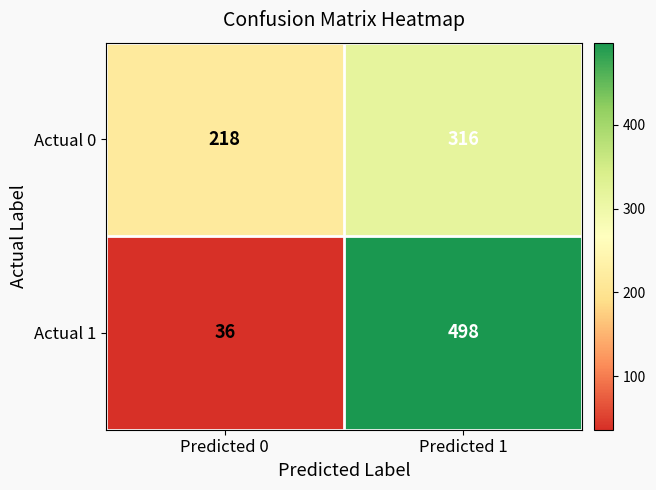

Reading left to right, extract all data points from this chart.

Actual 0: Predicted 0=218	Predicted 1=316
Actual 1: Predicted 0=36	Predicted 1=498